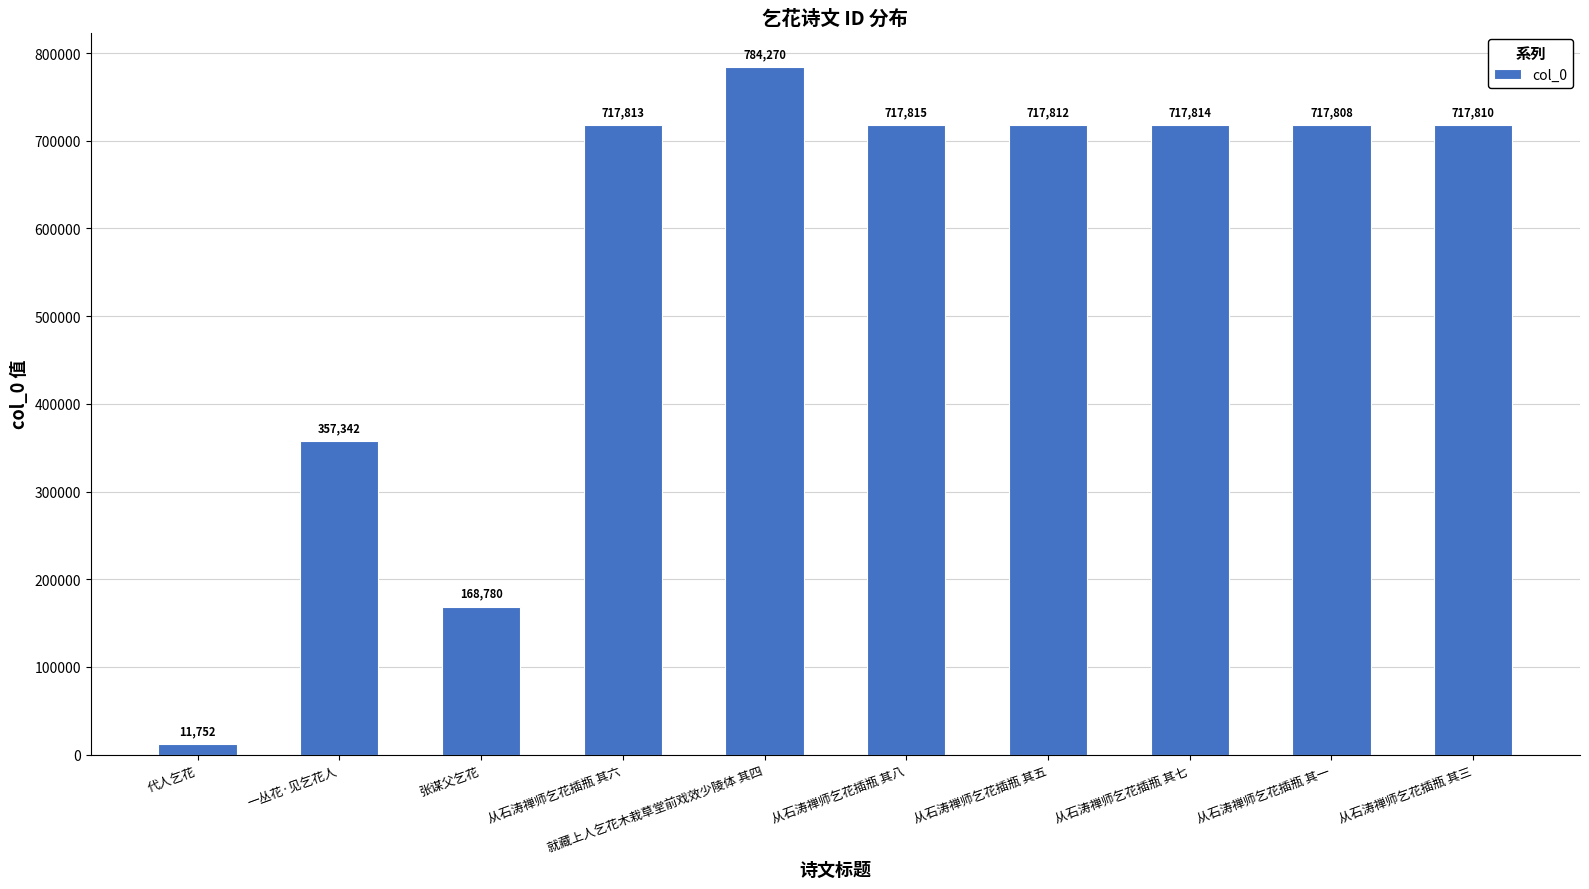

Is it true that the value at 从石涛禅师乞花插瓶 其五 is 717812?

True